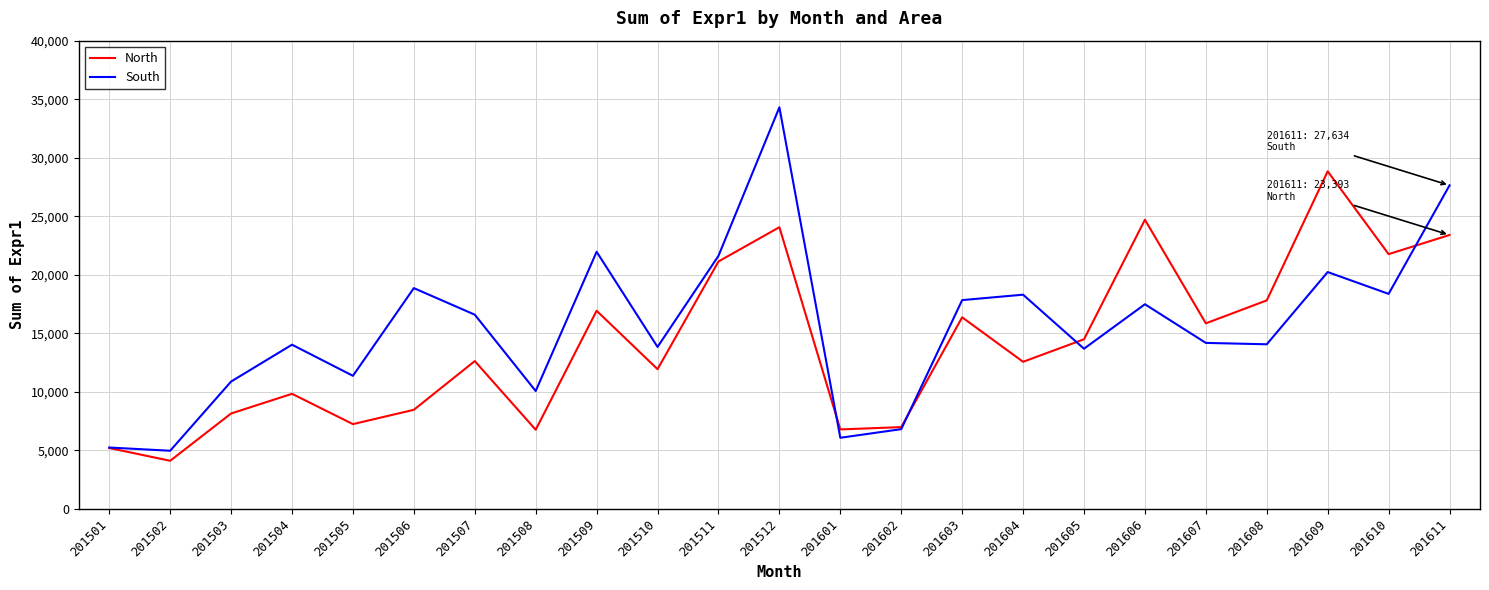

List the series in order of their overall mean, lowest first.

North, South